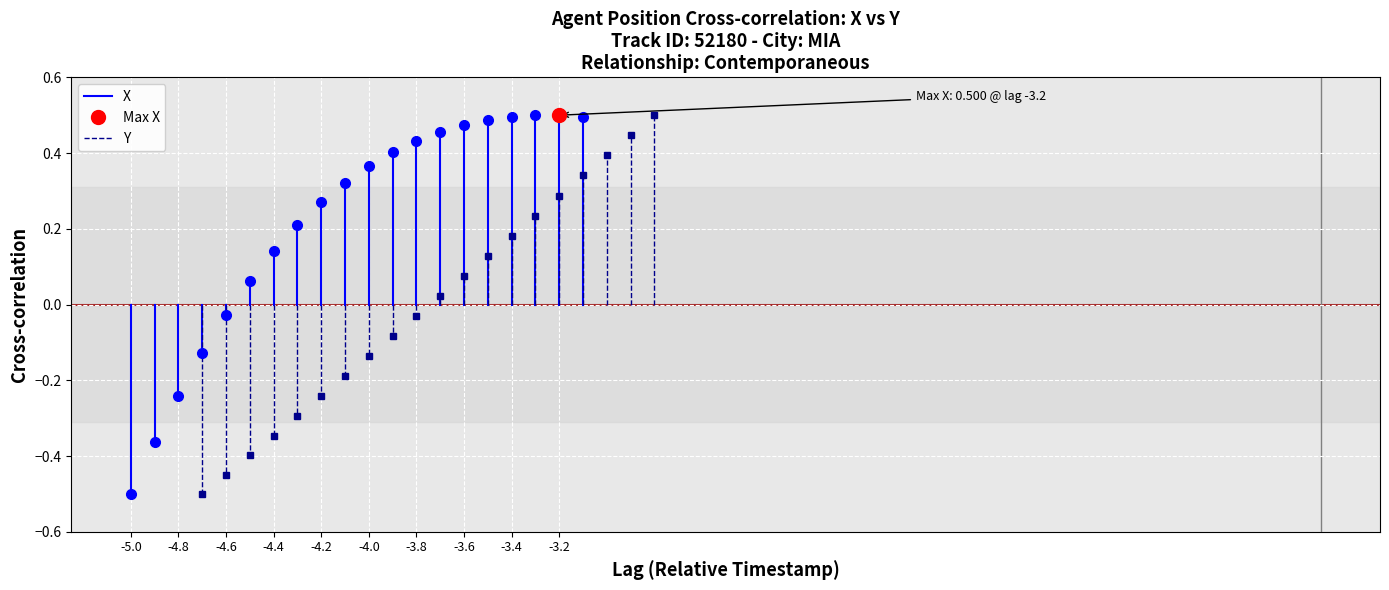

How many distinct data groups are displayed?

2